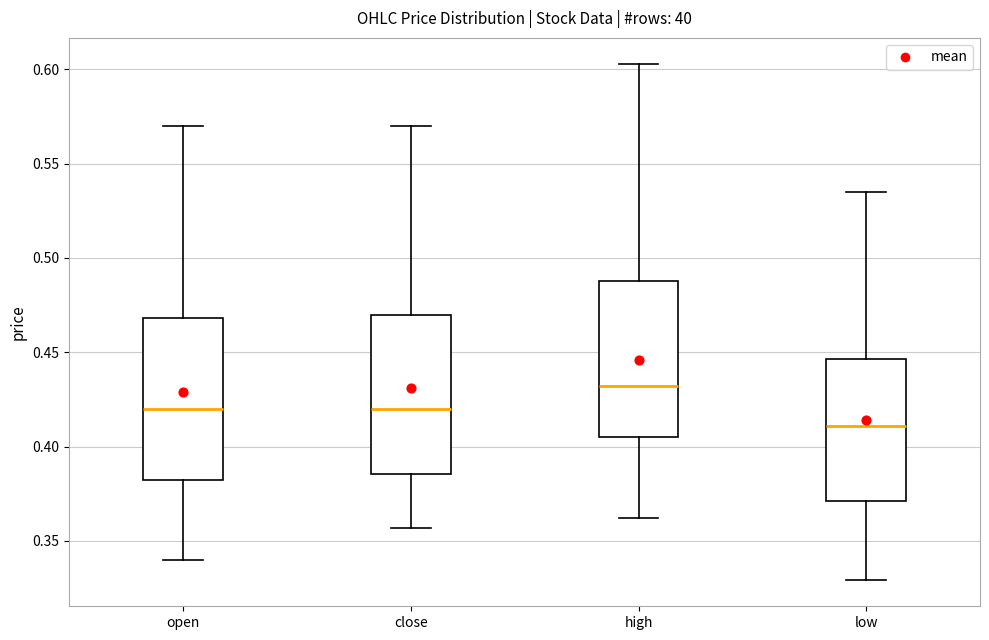

Reading left to right, read every box against the y-axis: the position of its median line, the range the box covers, and the ends of its whiskers. The values are not printed on the chart, so give them approximately, as read against the axis.

open: median 0.420, box 0.380 to 0.470, whiskers 0.340 to 0.570
close: median 0.420, box 0.385 to 0.470, whiskers 0.355 to 0.570
high: median 0.430, box 0.405 to 0.490, whiskers 0.360 to 0.605
low: median 0.410, box 0.370 to 0.445, whiskers 0.330 to 0.535